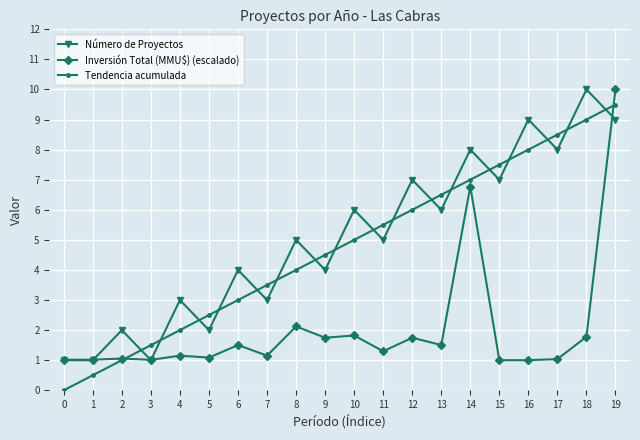

The value of Tendencia acumulada at 17 is 2.9. True or false?

False